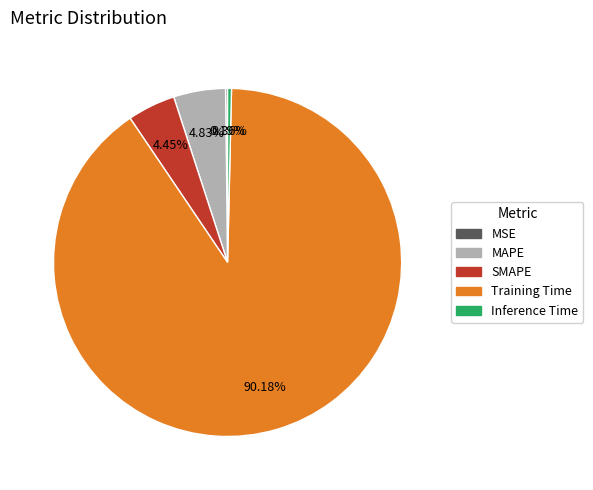

Which has a higher value, Inference Time or Training Time?

Training Time